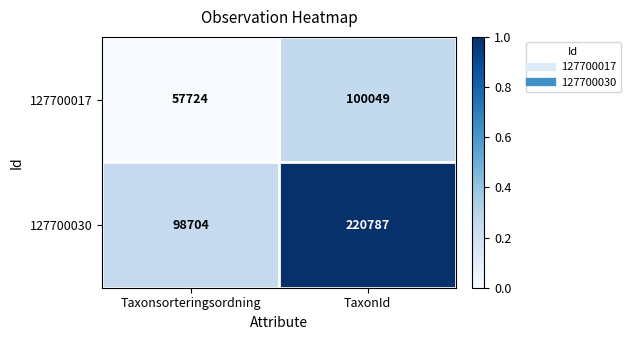

Which category has the lowest value across all series?

Taxonsorteringsordning